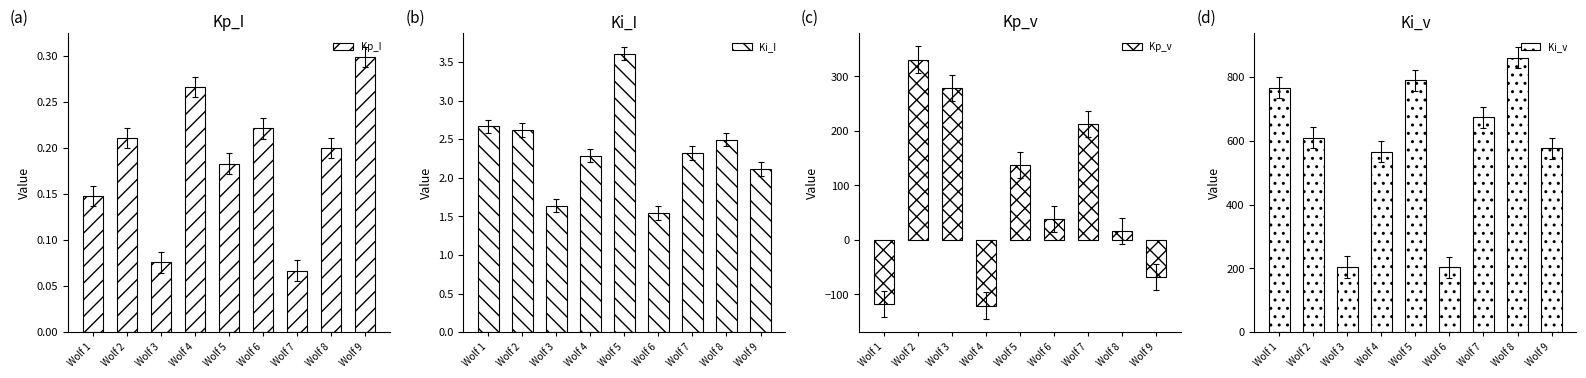

Reading left to right, what are all the values shown in this chart?

Kp_I: Wolf 1=0.1	Wolf 2=0.2	Wolf 3=0.1	Wolf 4=0.3	Wolf 5=0.2	Wolf 6=0.2	Wolf 7=0.1	Wolf 8=0.2	Wolf 9=0.3
Ki_I: Wolf 1=2.7	Wolf 2=2.6	Wolf 3=1.6	Wolf 4=2.3	Wolf 5=3.6	Wolf 6=1.5	Wolf 7=2.3	Wolf 8=2.5	Wolf 9=2.1
Kp_v: Wolf 1=-117.4	Wolf 2=330.9	Wolf 3=278.5	Wolf 4=-120.5	Wolf 5=137.9	Wolf 6=38.9	Wolf 7=213.2	Wolf 8=16.1	Wolf 9=-67.5
Ki_v: Wolf 1=767.2	Wolf 2=610.0	Wolf 3=204.2	Wolf 4=566.5	Wolf 5=789.8	Wolf 6=203.6	Wolf 7=673.6	Wolf 8=860.6	Wolf 9=576.3